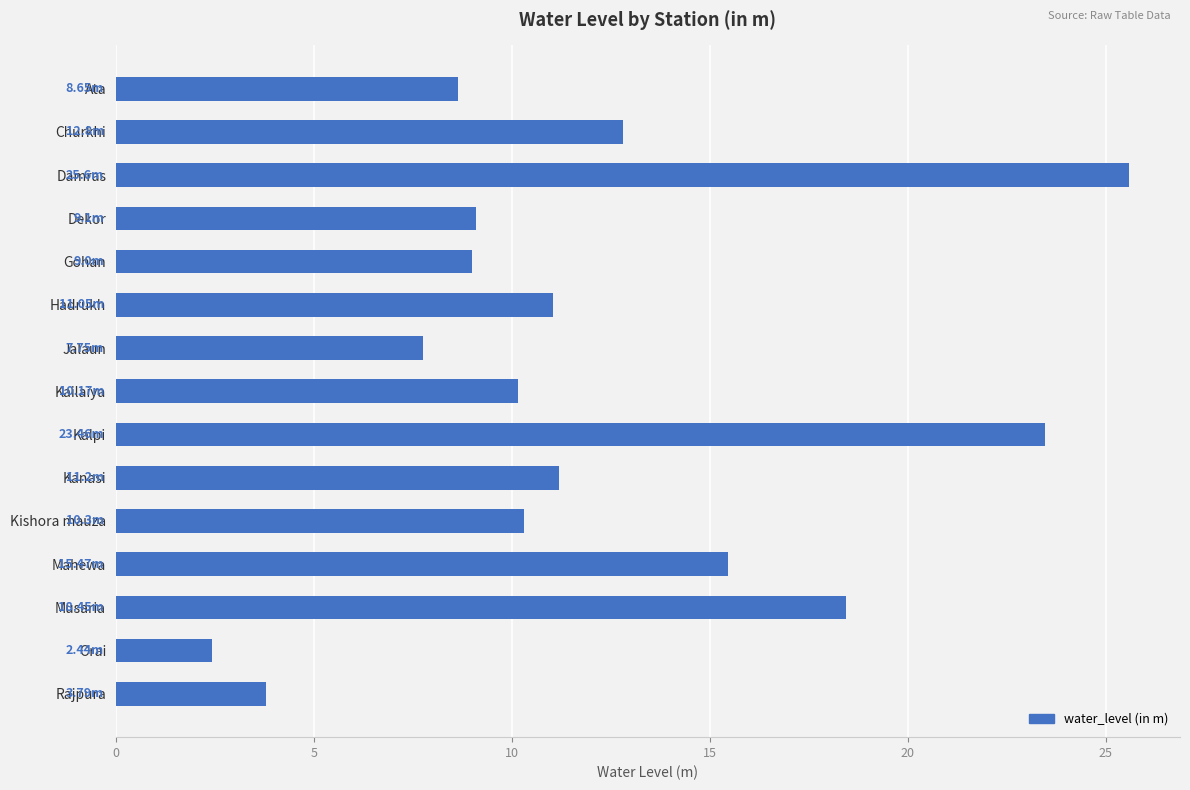

What is the difference between the maximum and minimum values?

23.2